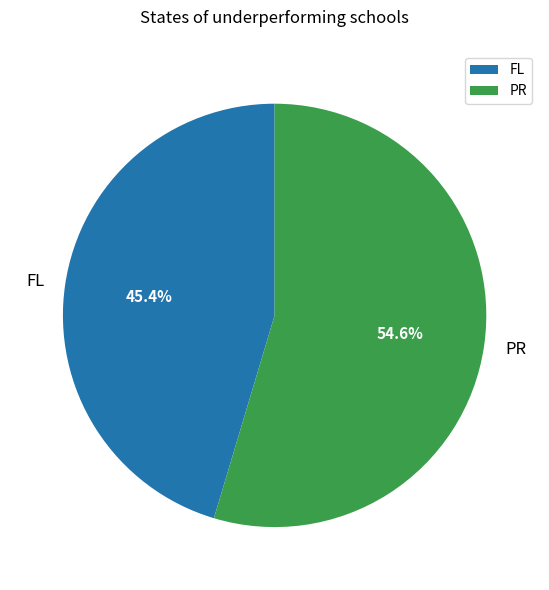

Which has a higher value, FL or PR?

PR